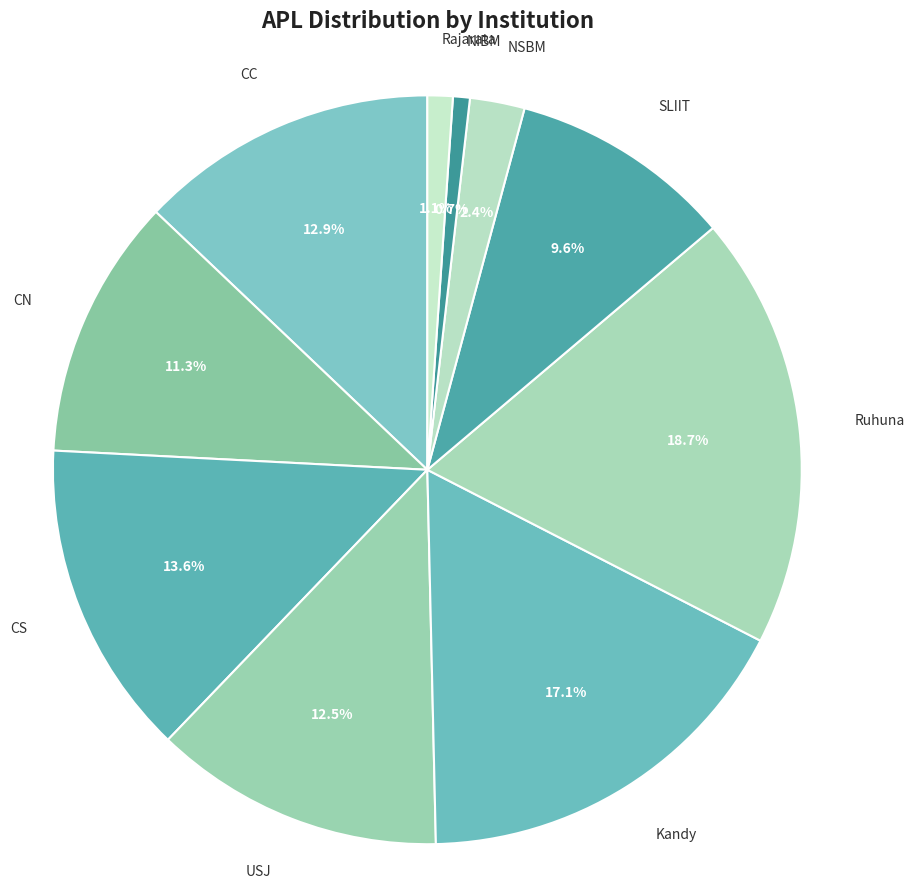

Which category has the biggest portion of the pie?

Ruhuna